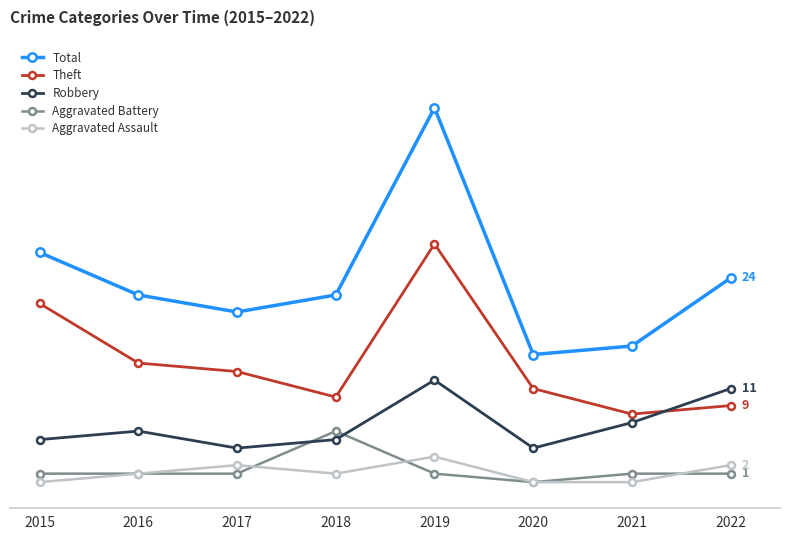

Is the value of Aggravated Assault at 2015 greater than the value of Total at 2017?

No